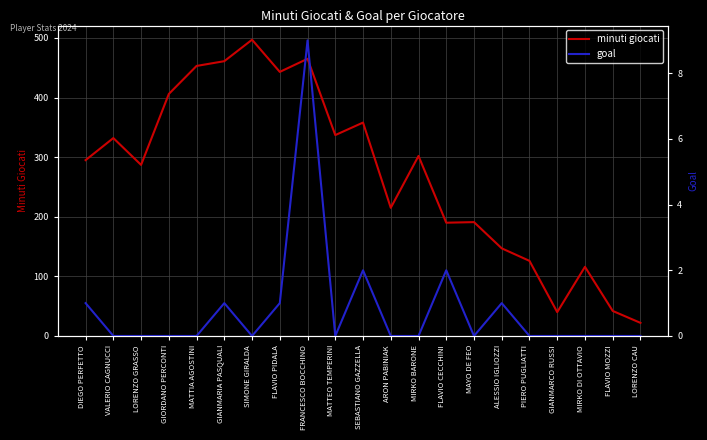

List the series in order of their overall mean, highest first.

minuti giocati, goal